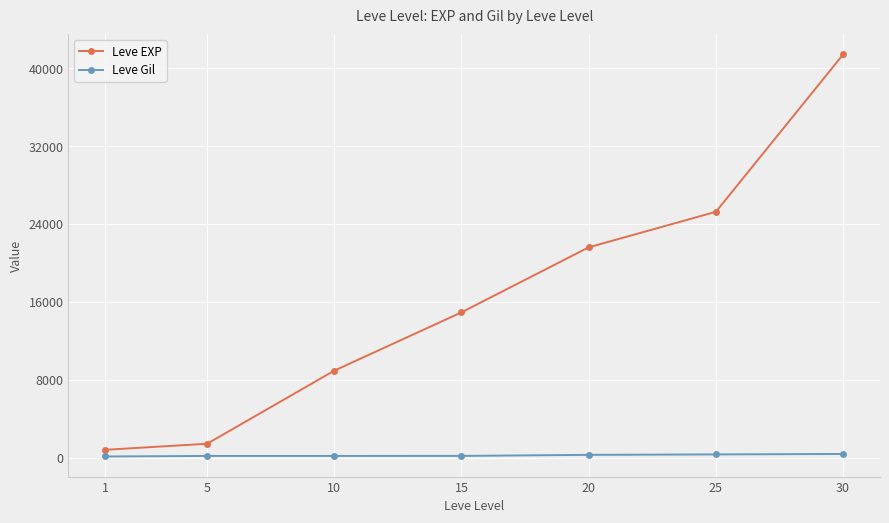

What is the sum of all Leve EXP values?

114330